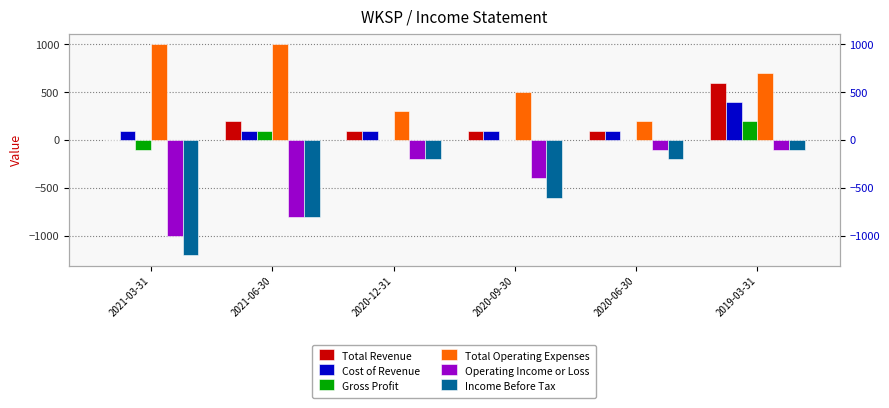

What are all the series names shown in the legend?

Total Revenue, Cost of Revenue, Gross Profit, Total Operating Expenses, Operating Income or Loss, Income Before Tax